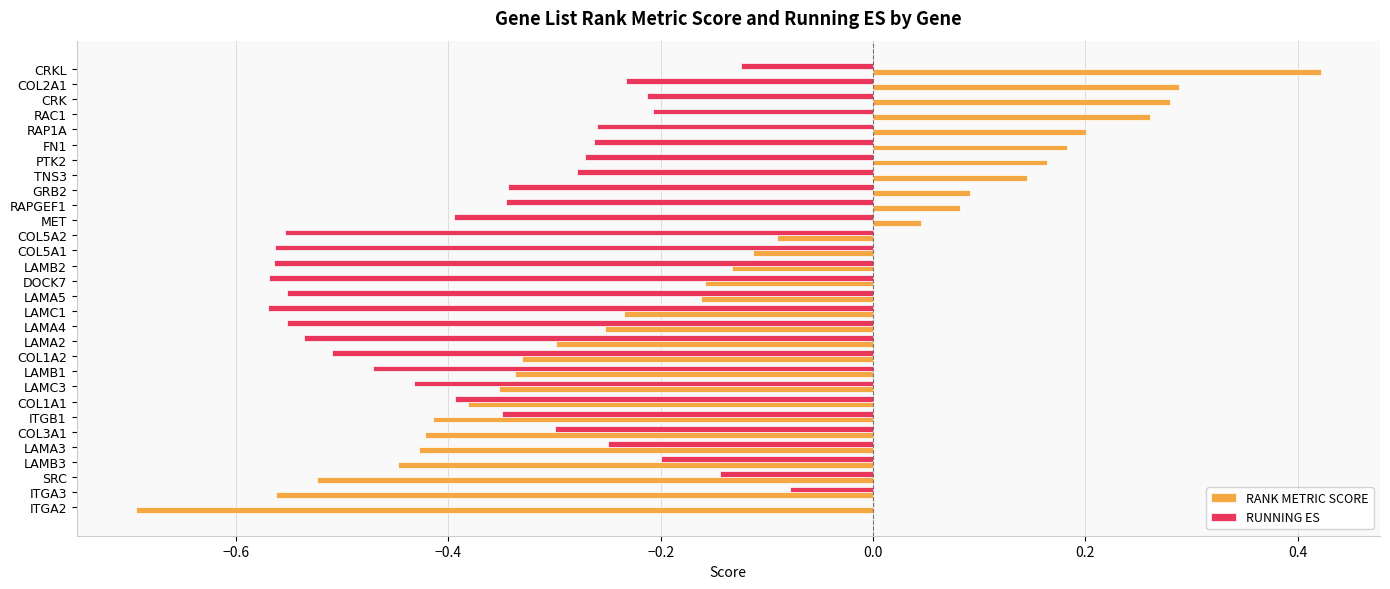

What is the sum of the RUNNING ES values at COL5A2 and LAMB3?

-0.8